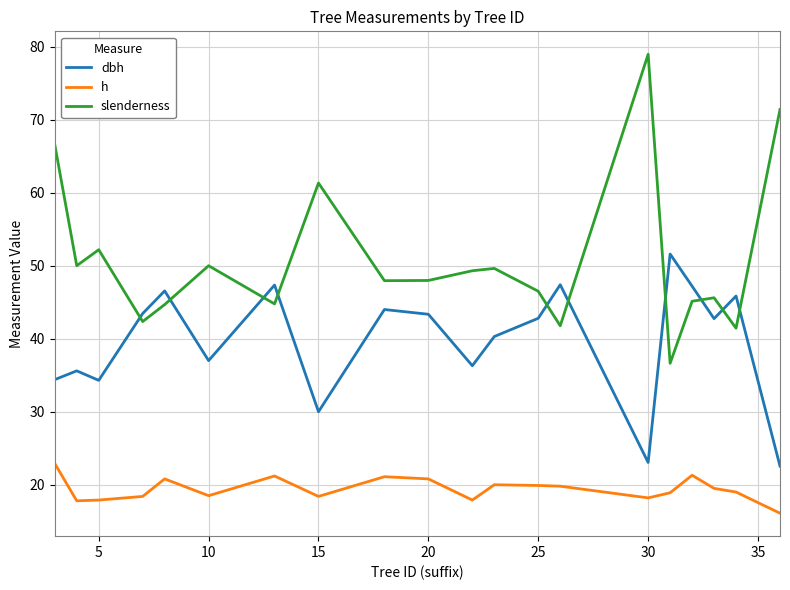

What is the greatest value displayed?

79.0